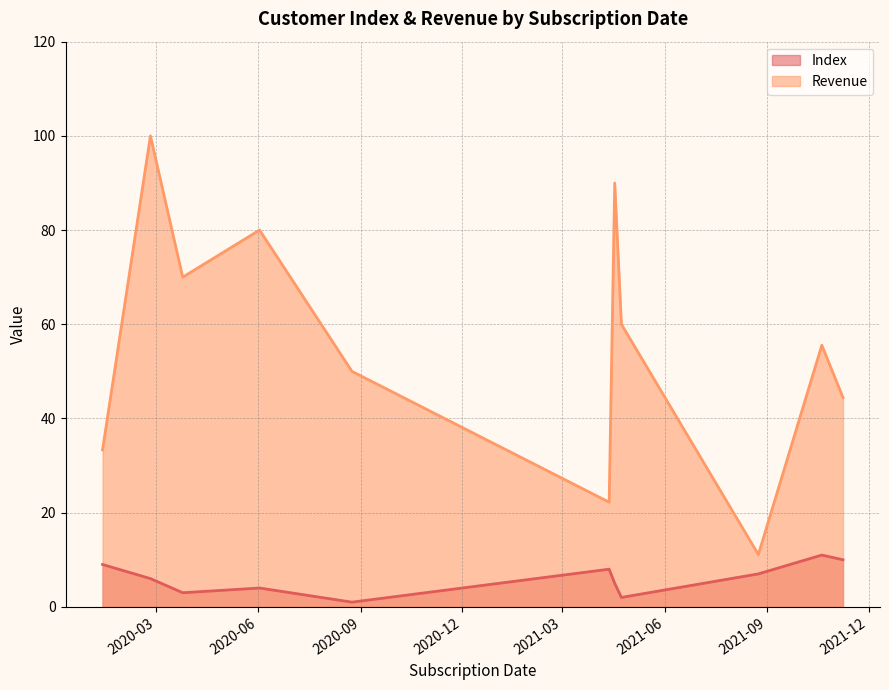

At how many categories does at least one series exceed 60?

4